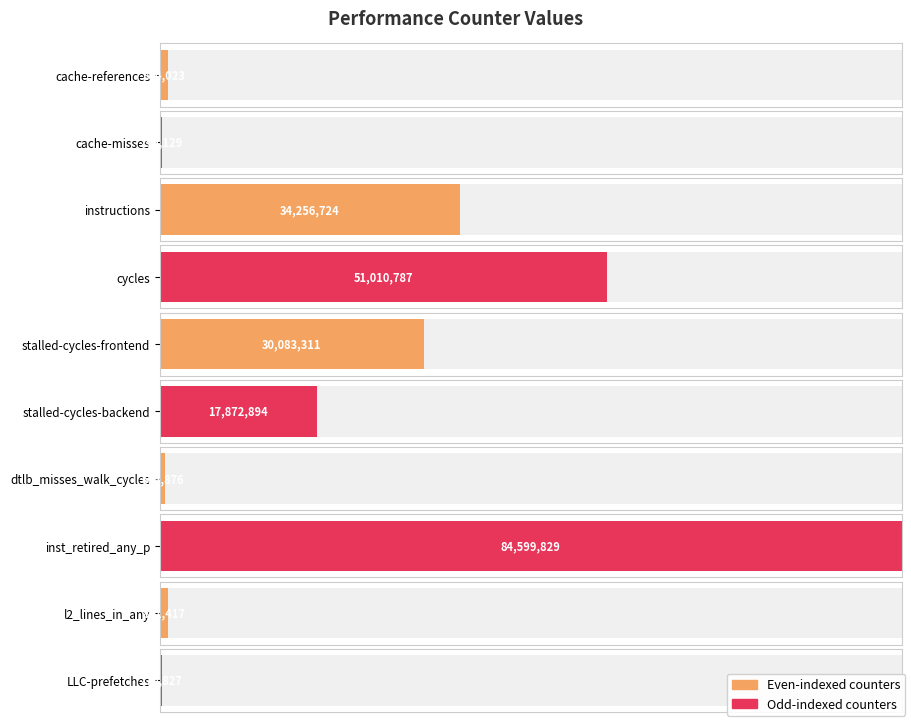

List the labels in order of value, smallest first.

cache-misses, LLC-prefetches, dtlb_misses_walk_cycles, l2_lines_in_any, cache-references, stalled-cycles-backend, stalled-cycles-frontend, instructions, cycles, inst_retired_any_p